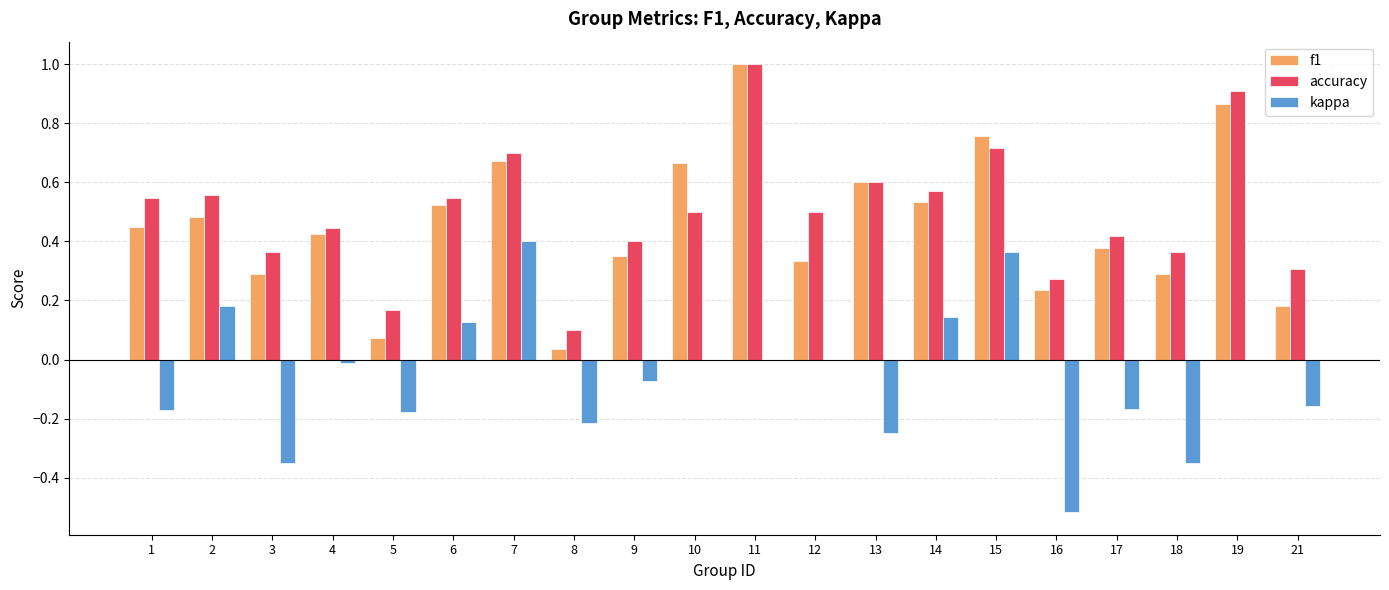

How many categories are shown in the chart?

20